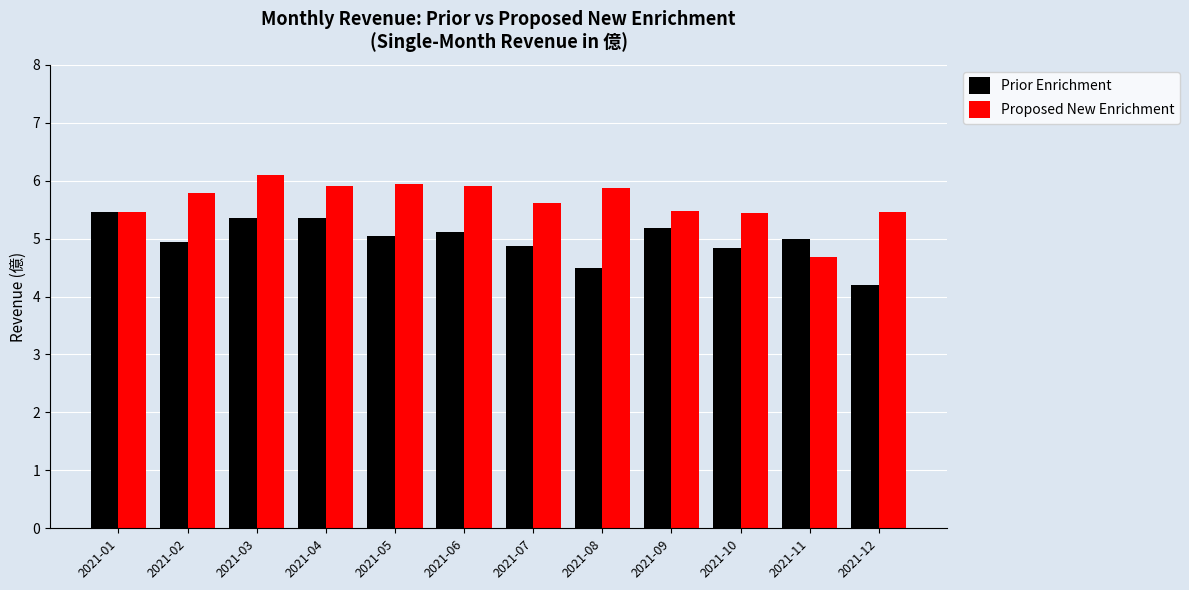

What is the value of the Proposed New Enrichment bar at the 2nd from the left?

5.8